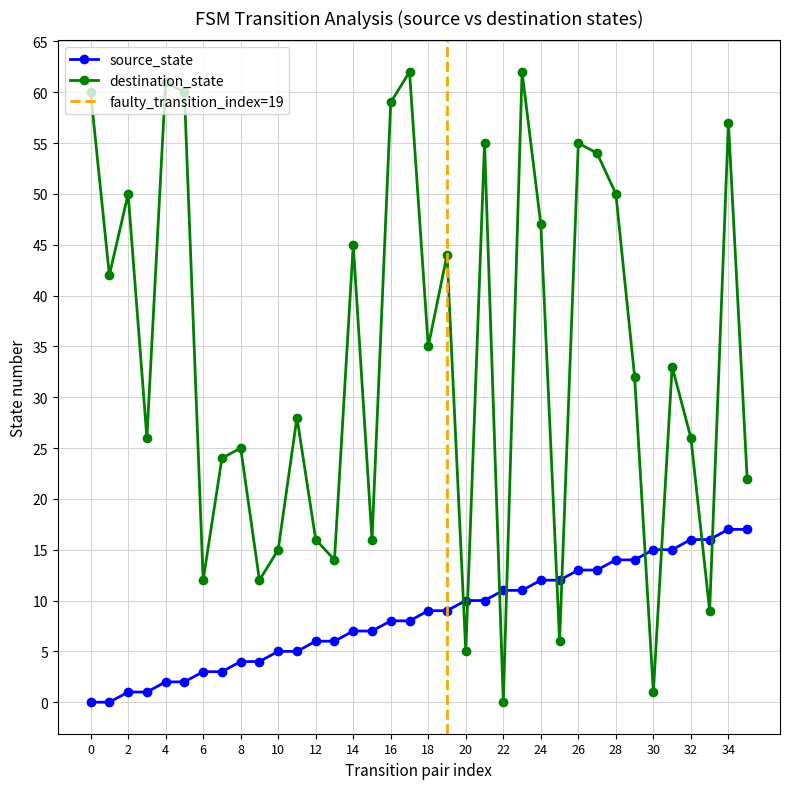

How many lines are shown in the chart?

2